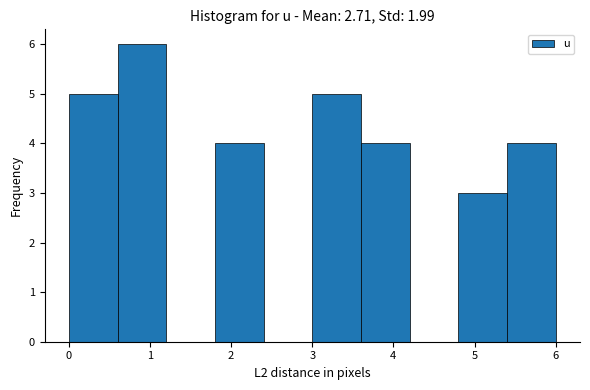

Reading left to right, transcribe this chart: for each bar, give the range it covers on the x-axis and its height. The values are not printed on the chart, so give them approximately, as read against the axis.

0.0 to 0.6: 5
0.6 to 1.2: 6
1.2 to 1.8: 0
1.8 to 2.4: 4
2.4 to 3.0: 0
3.0 to 3.6: 5
3.6 to 4.2: 4
4.2 to 4.8: 0
4.8 to 5.4: 3
5.4 to 6.0: 4